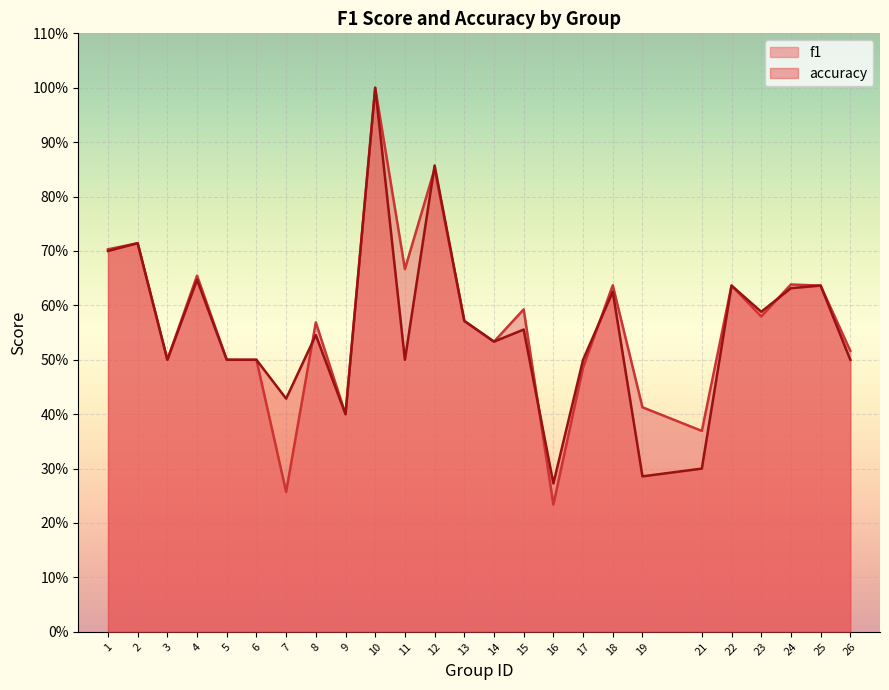

What is the highest value of the accuracy series?

1.0